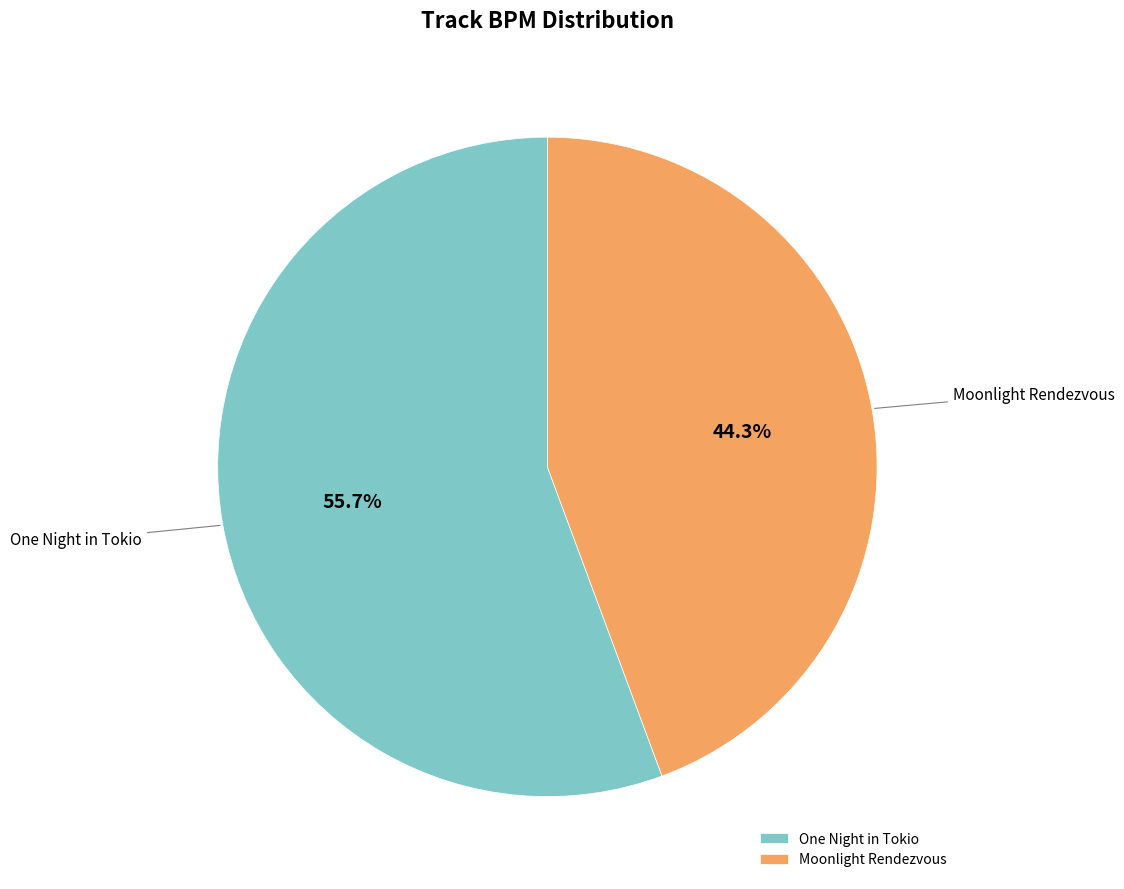

Which slice is the largest?

One Night in Tokio